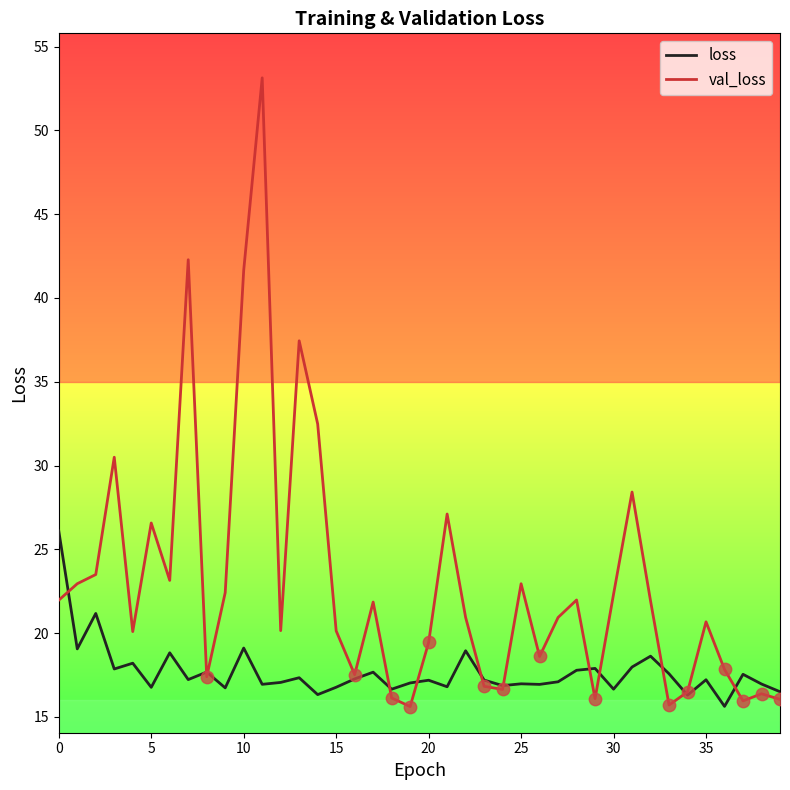

What are all the series names shown in the legend?

loss, val_loss